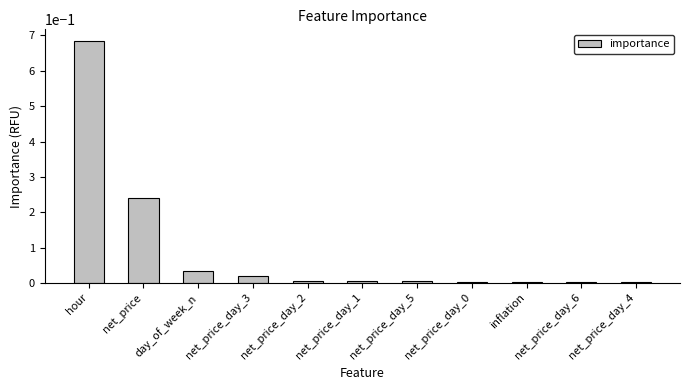

What is the label of the 11th bar from the right?

hour